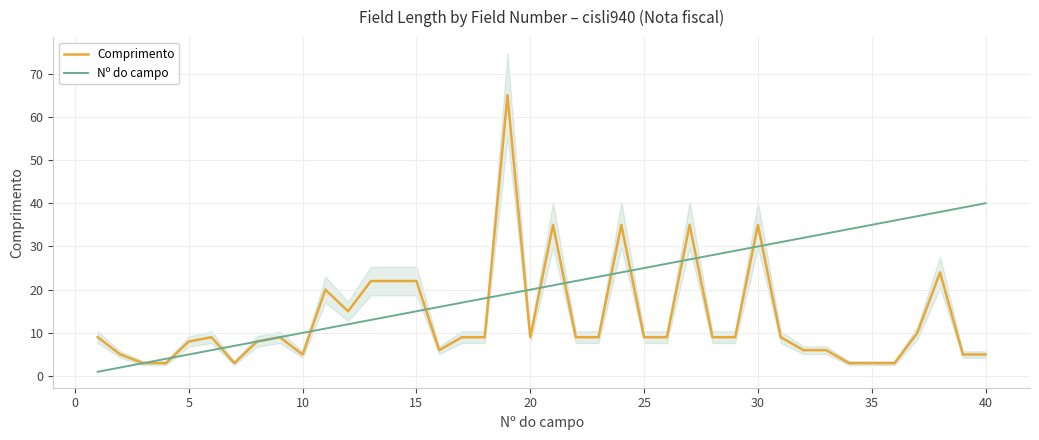

At how many categories does at least one series exceed 25?

18